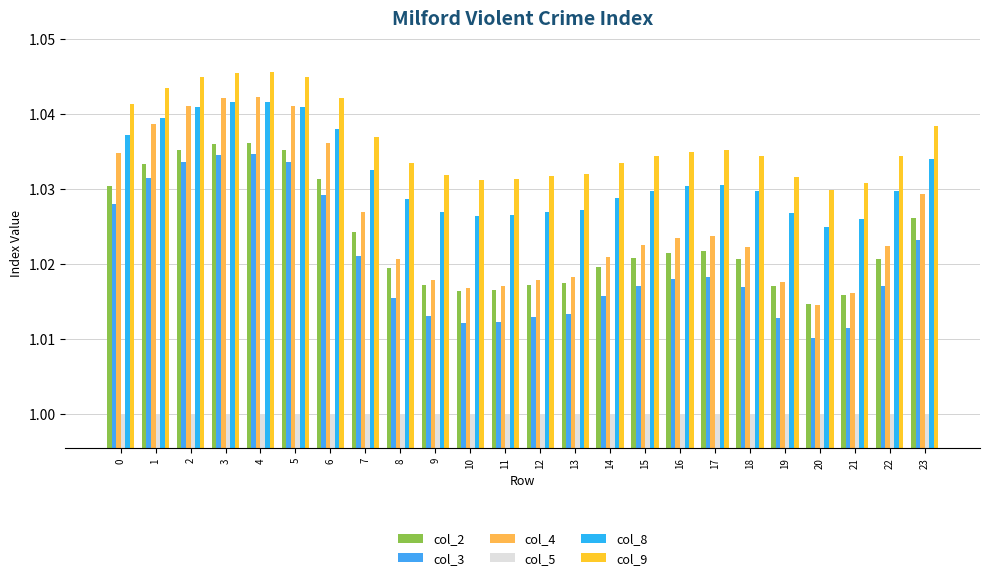

What is the average value of the col_9 series?

1.0